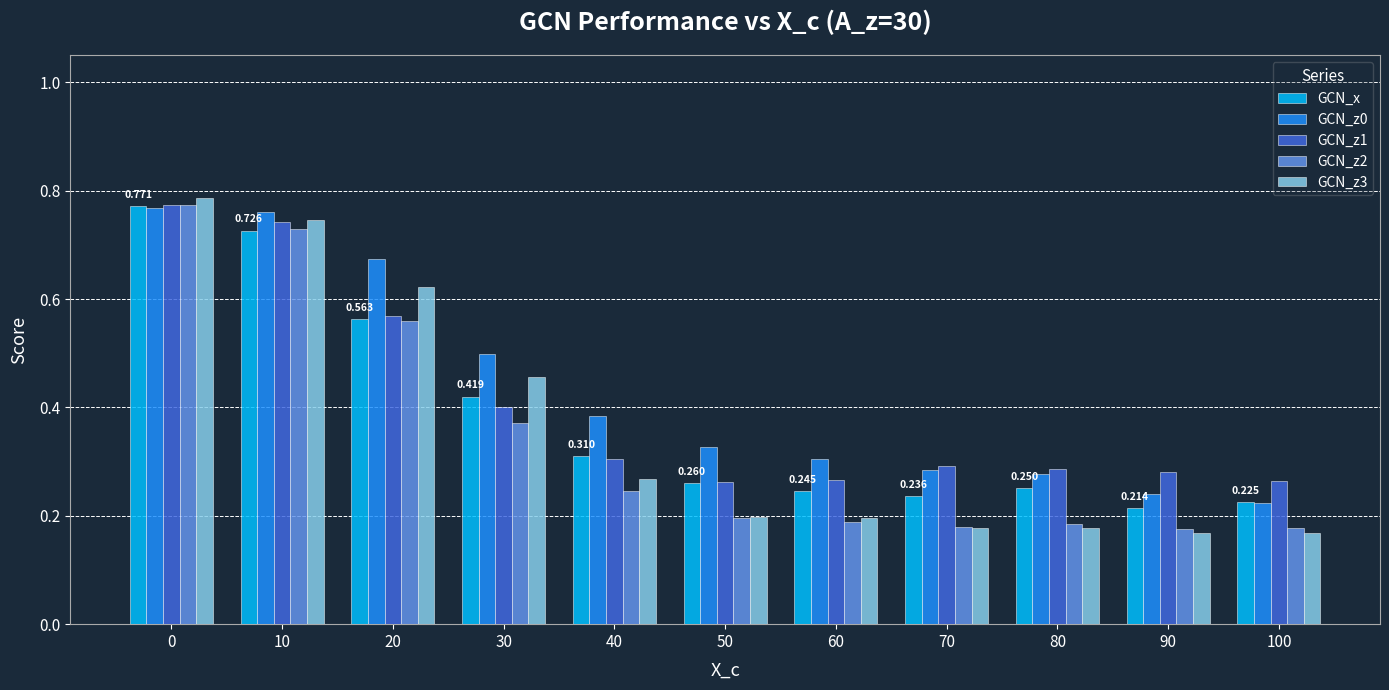

What is the maximum value shown in the chart?

0.8